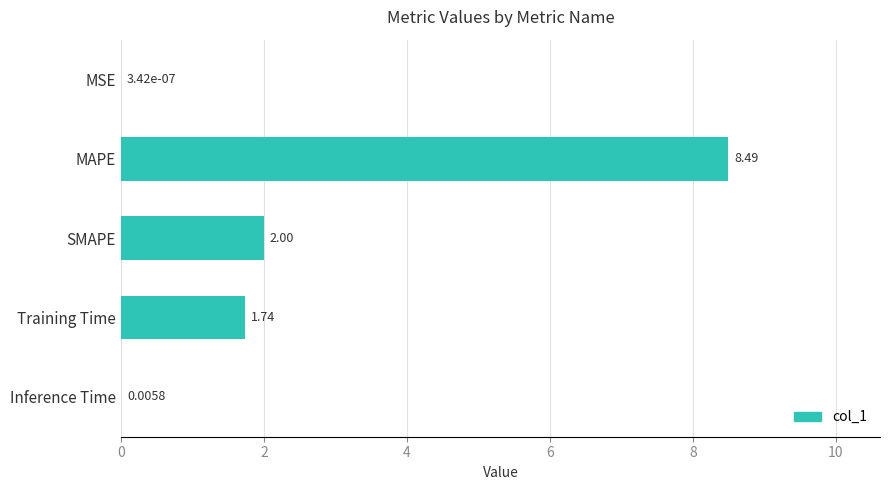

What is the sum of the values at Training Time and SMAPE?

3.7